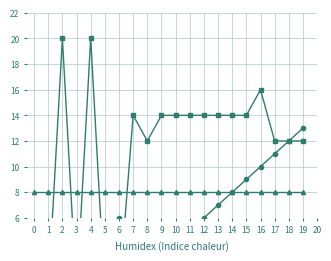

At which label is 序号 closest to 7?

13